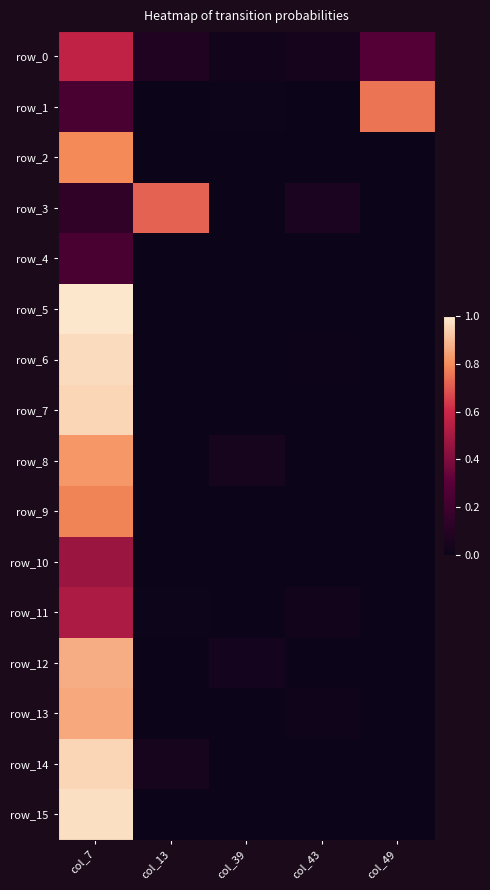

Reading left to right, extract all data points from this chart.

row_0: 0.6	0.1	0.0	0.0	0.3
row_1: 0.2	0.0	0.0	0.0	0.8
row_2: 0.8	0.0	0.0	0.0	0.0
row_3: 0.1	0.7	0.0	0.1	0.0
row_4: 0.2	0.0	0.0	0.0	0.0
row_5: 1.0	0.0	0.0	0.0	0.0
row_6: 1.0	0.0	0.0	0.0	0.0
row_7: 1.0	0.0	0.0	0.0	0.0
row_8: 0.8	0.0	0.0	0.0	0.0
row_9: 0.8	0.0	0.0	0.0	0.0
row_10: 0.5	0.0	0.0	0.0	0.0
row_11: 0.5	0.0	0.0	0.0	0.0
row_12: 0.9	0.0	0.0	0.0	0.0
row_13: 0.9	0.0	0.0	0.0	0.0
row_14: 1.0	0.0	0.0	0.0	0.0
row_15: 1.0	0.0	0.0	0.0	0.0